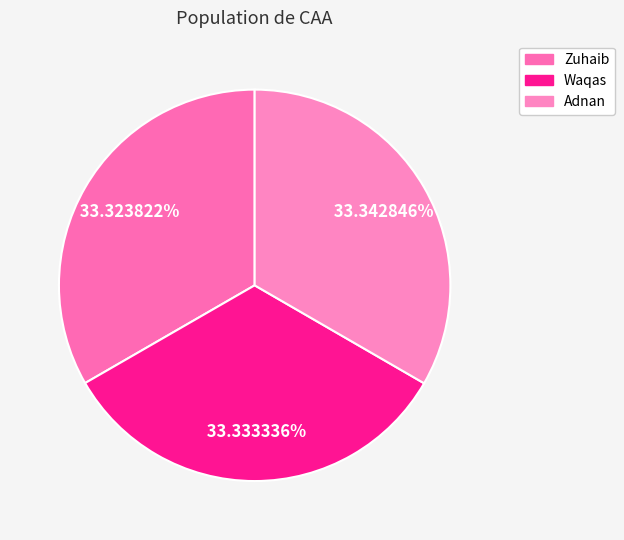

Is there any slice that represents more than half of the pie?

No